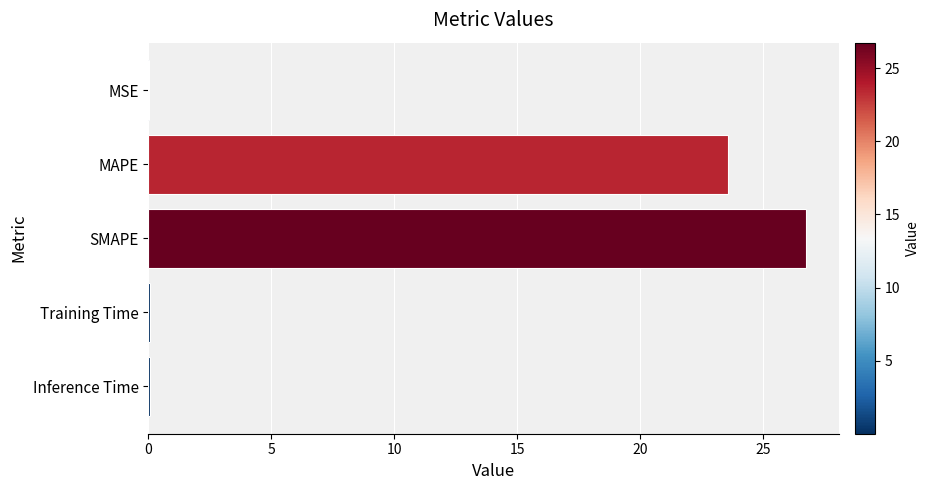

Between MSE and MAPE, which is larger?

MAPE